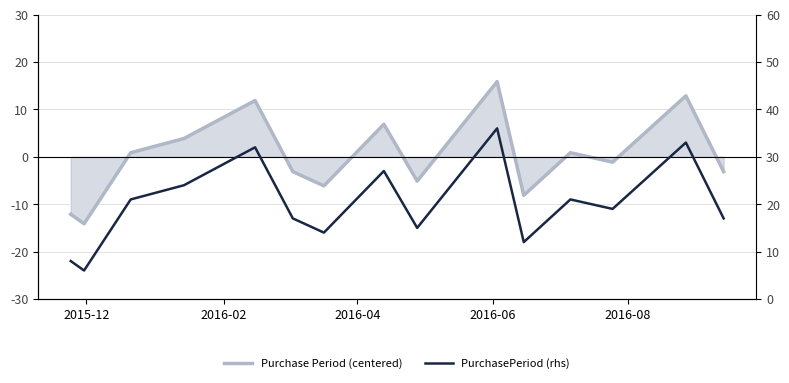

True or false: PurchasePeriod (rhs) has more than 0 points higher than both neighbors.

True